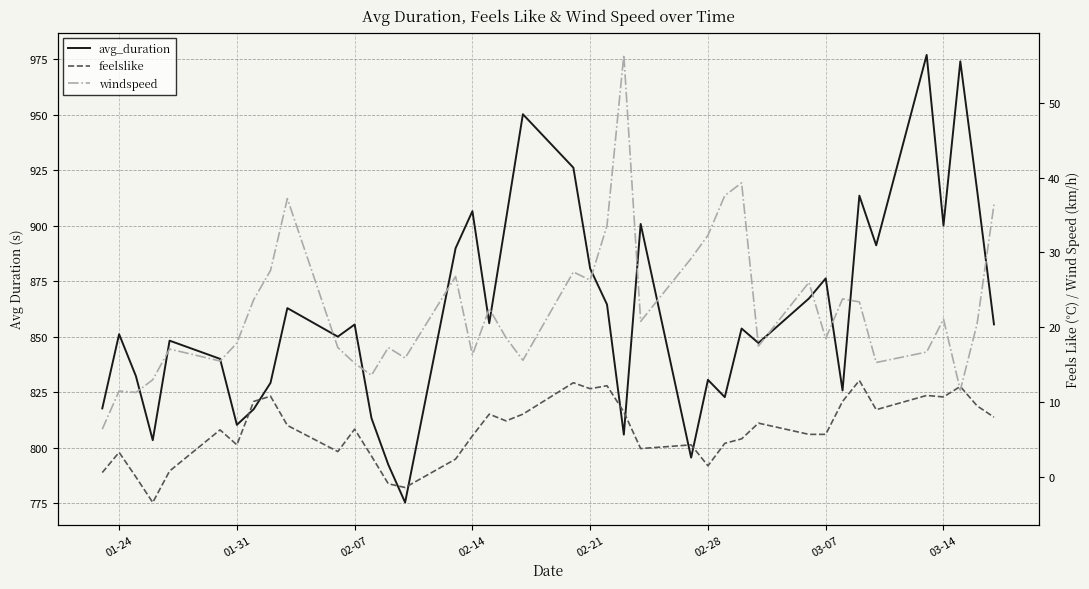

How many lines are shown in the chart?

3